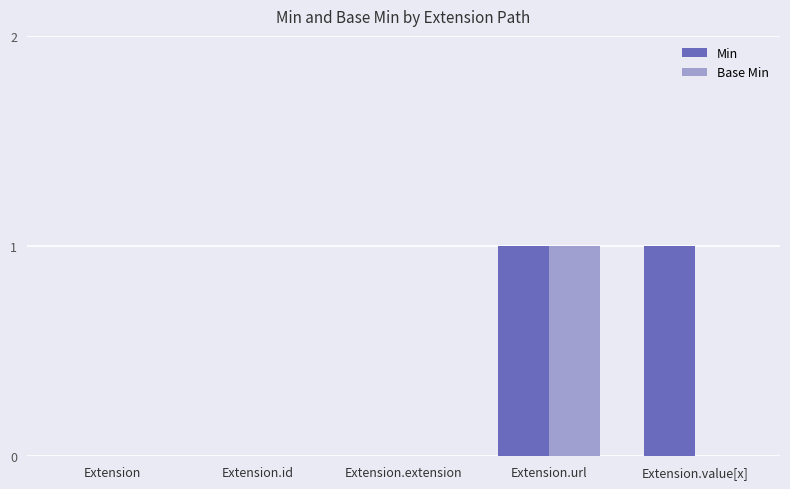

Between Extension and Extension.value[x], which series saw the biggest shift?

Min